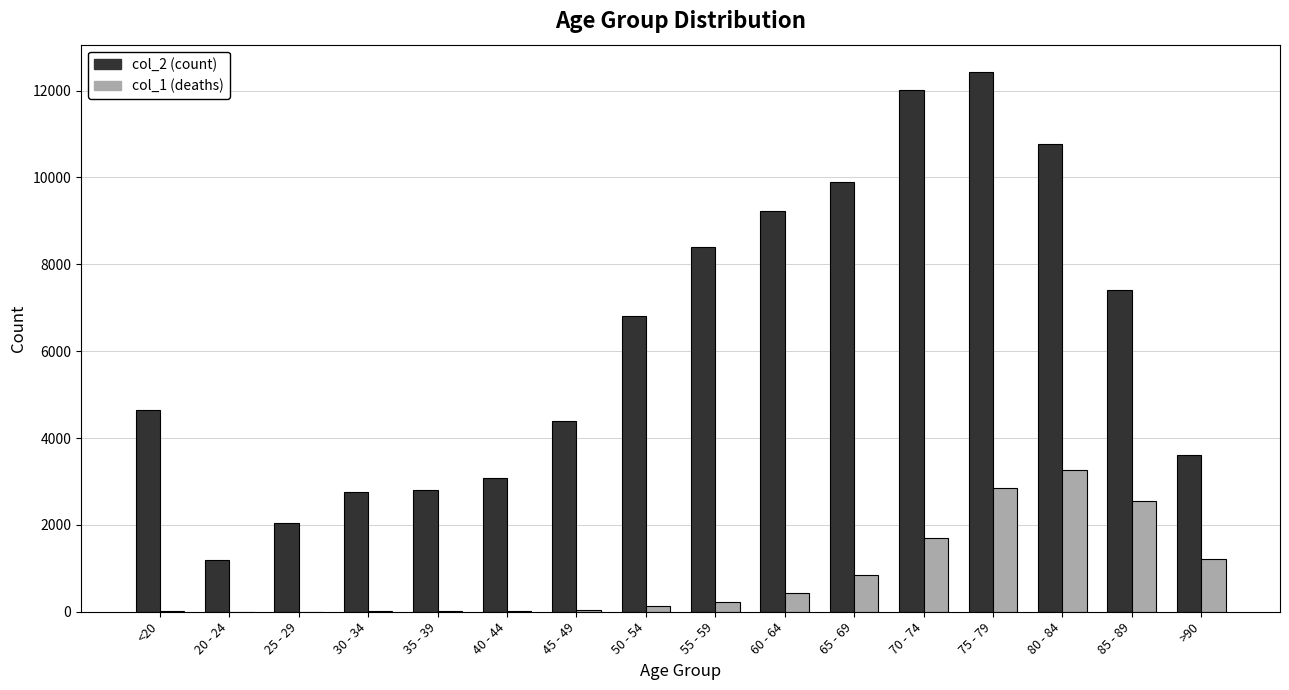

At which category is the sum across all series the highest?

75 - 79